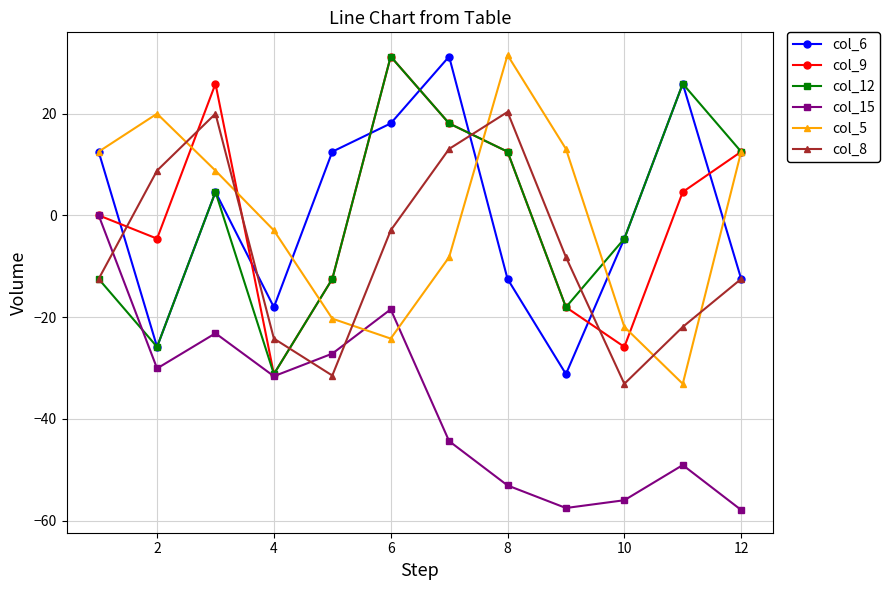

After their last crossing, which series has the higher values: col_15 or col_8?

col_8